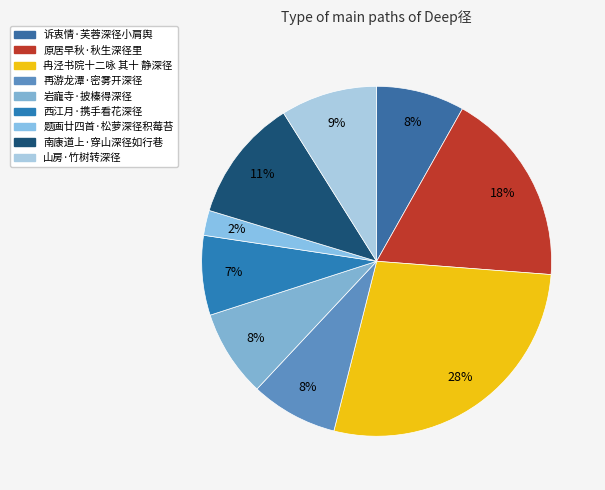

To the nearest percent, what percentage of the pie is 冉泾书院十二咏 其十 静深径?

28%